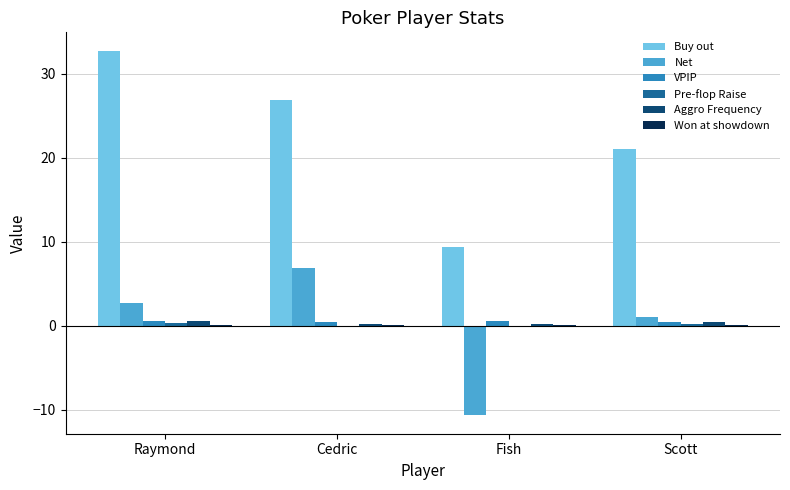

Is it true that Buy out equals 21.1 at Scott?

True